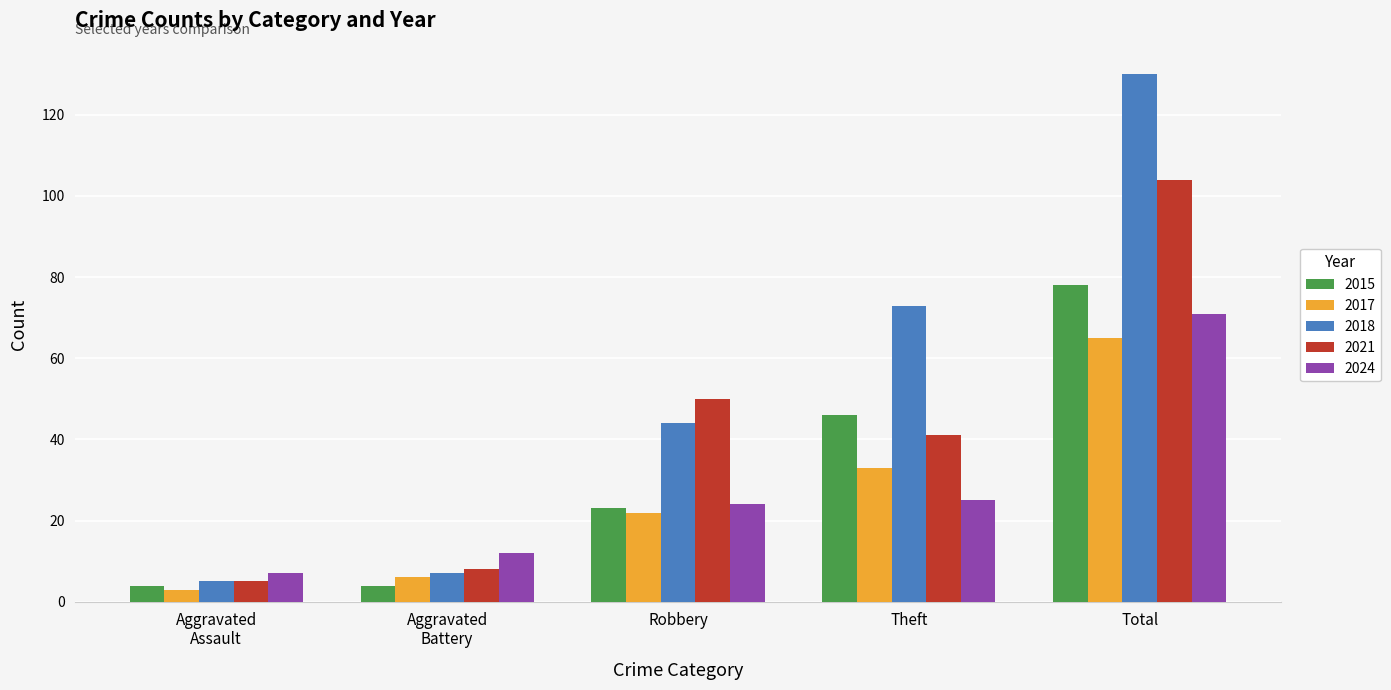

What is the difference between the second highest and second lowest values in the 2015 series?

42